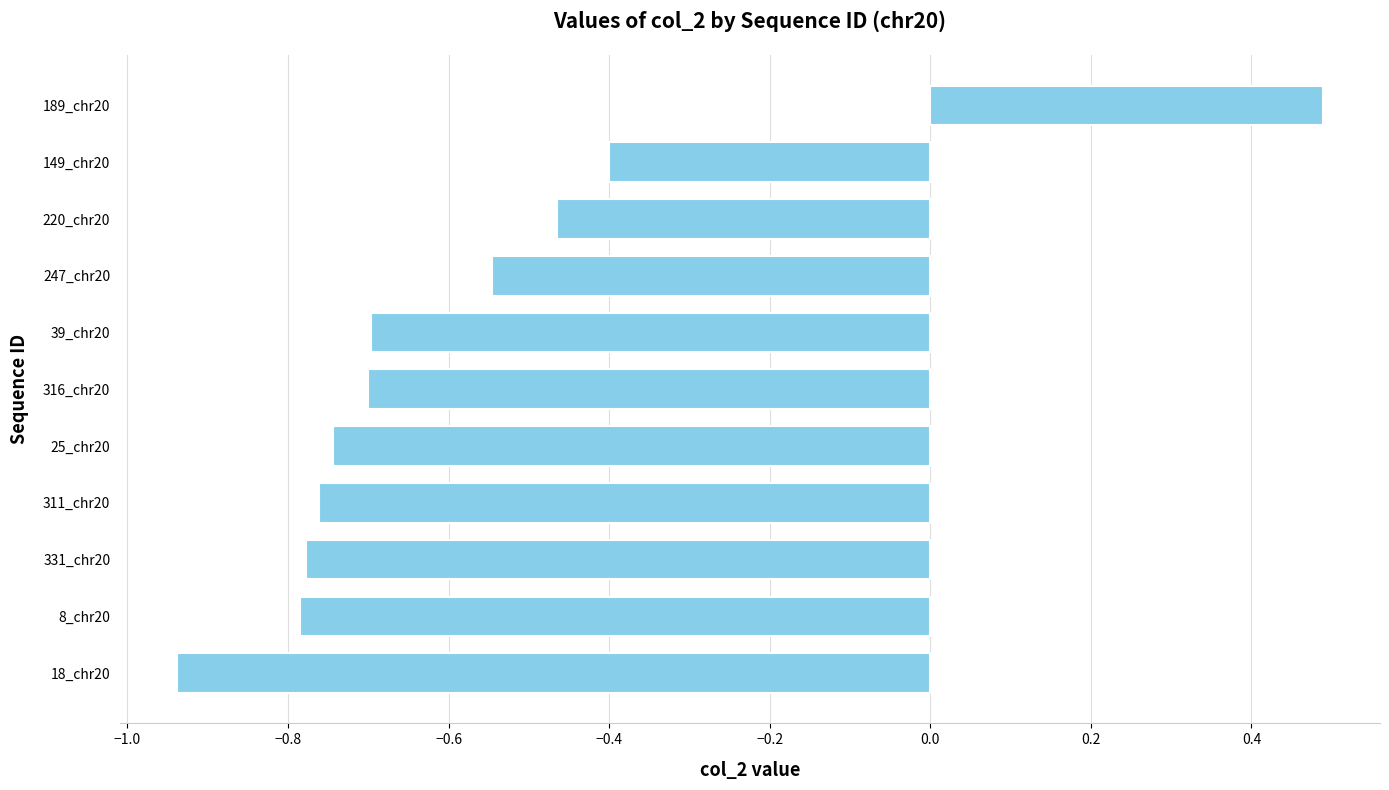

Which category has the lowest value across all series?

18_chr20